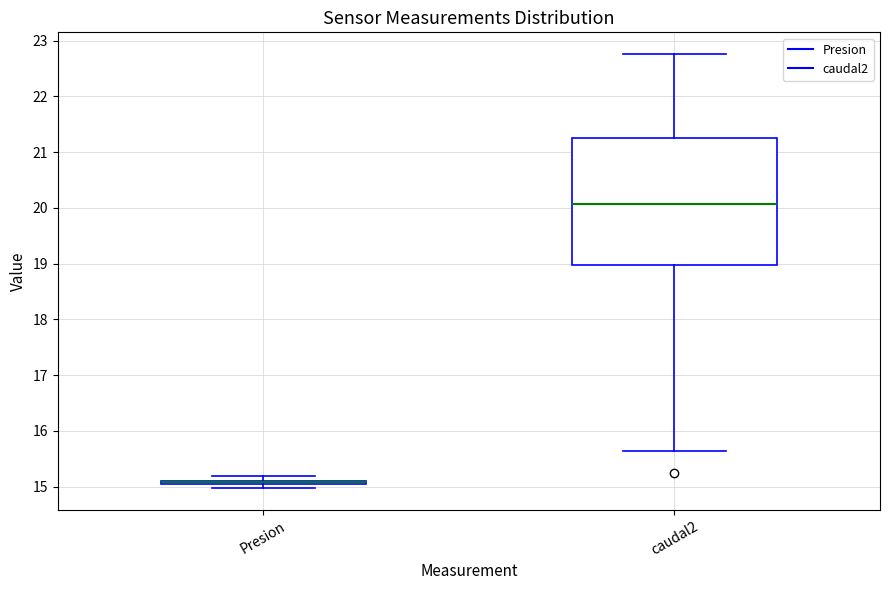

Where is the lower edge of the box for Presion on the y-axis? The values are not printed on the chart, so give them approximately, as read against the axis.

15.0